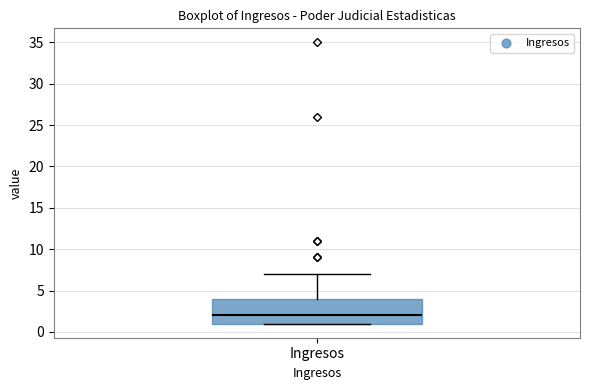

Read this box plot against the y-axis: the position of the median line, the range covered by the box, and the ends of both whiskers. The values are not printed on the chart, so give them approximately, as read against the axis.

median 2, box 1 to 4, whiskers 1 to 7